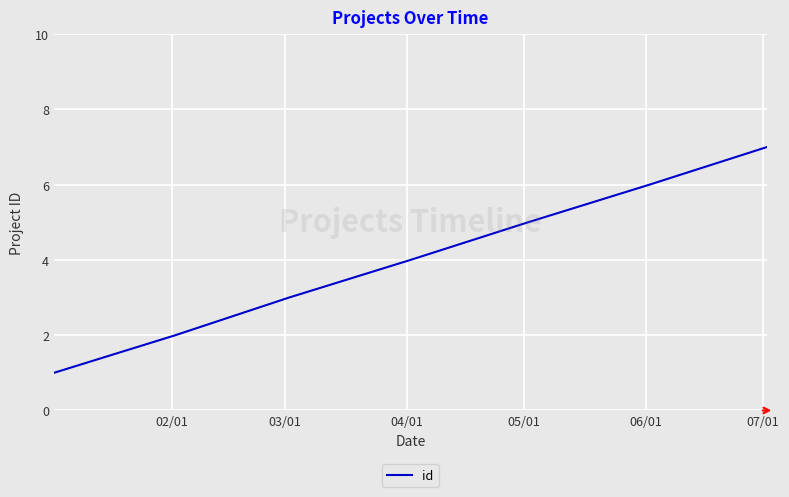

What is the average value?

4